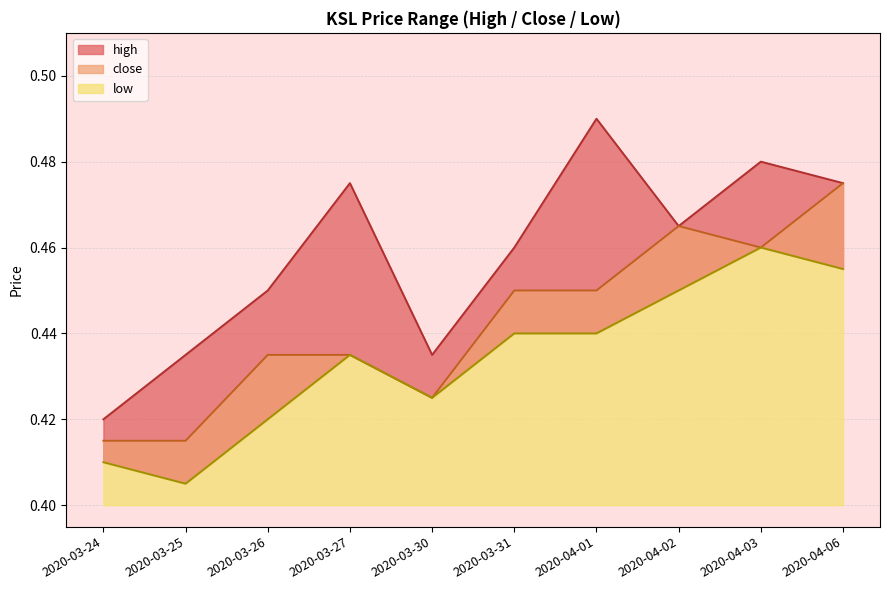

What is the difference between the second highest and second lowest values in the close series?

0.1